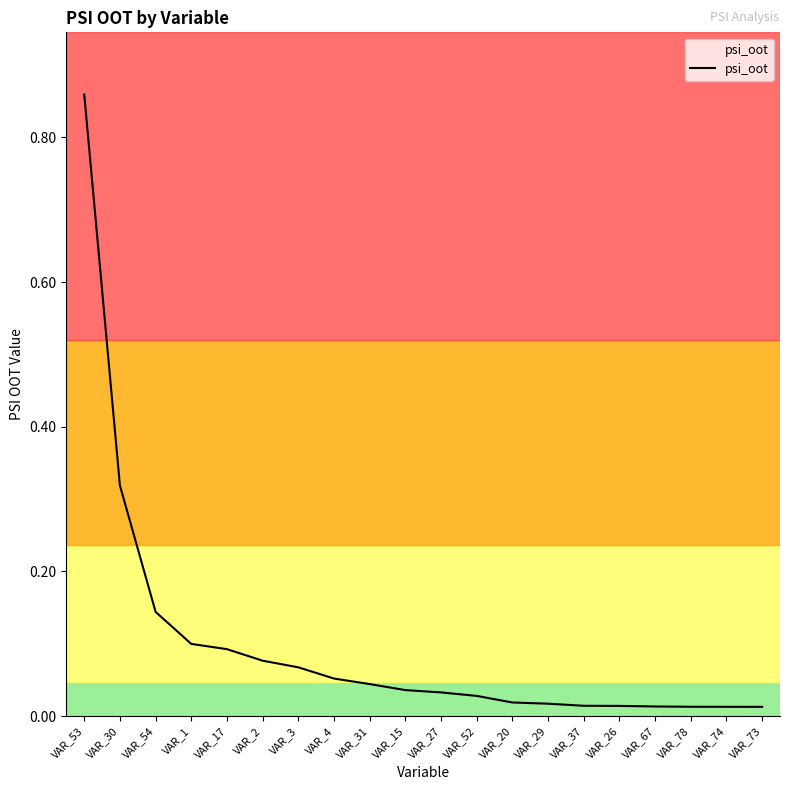

How many lines are shown in the chart?

1